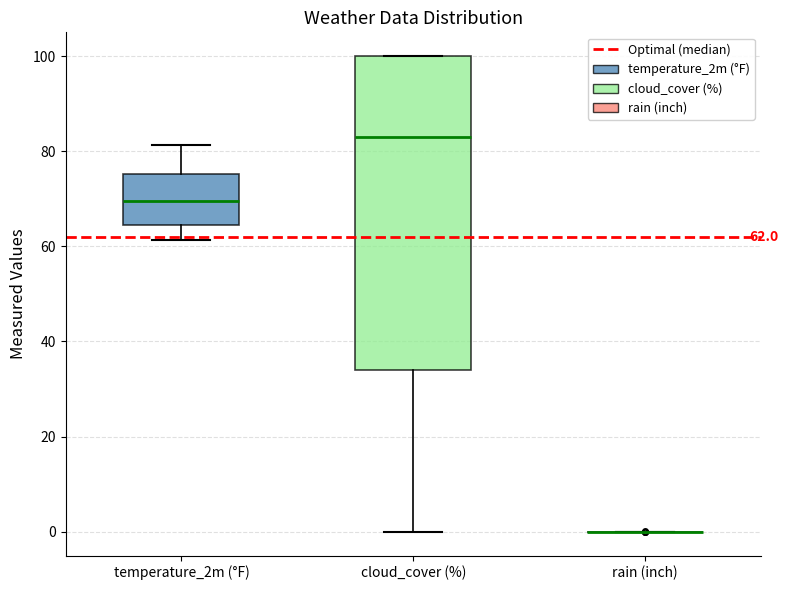

Which box is the tallest, from its lower edge to its upper edge?

cloud_cover (%)